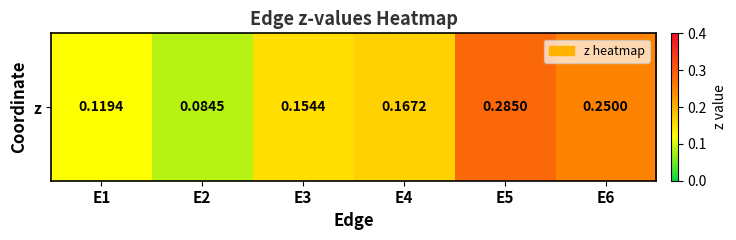

The value at E5 is 0.1. True or false?

False